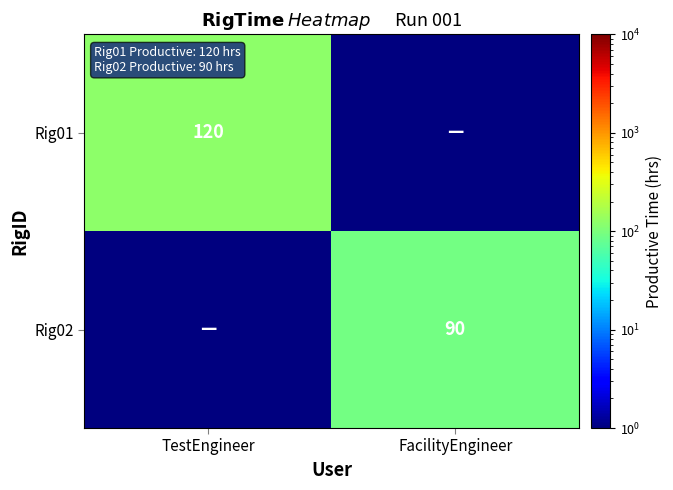

Is it true that Rig01 equals 120.0 at TestEngineer?

True